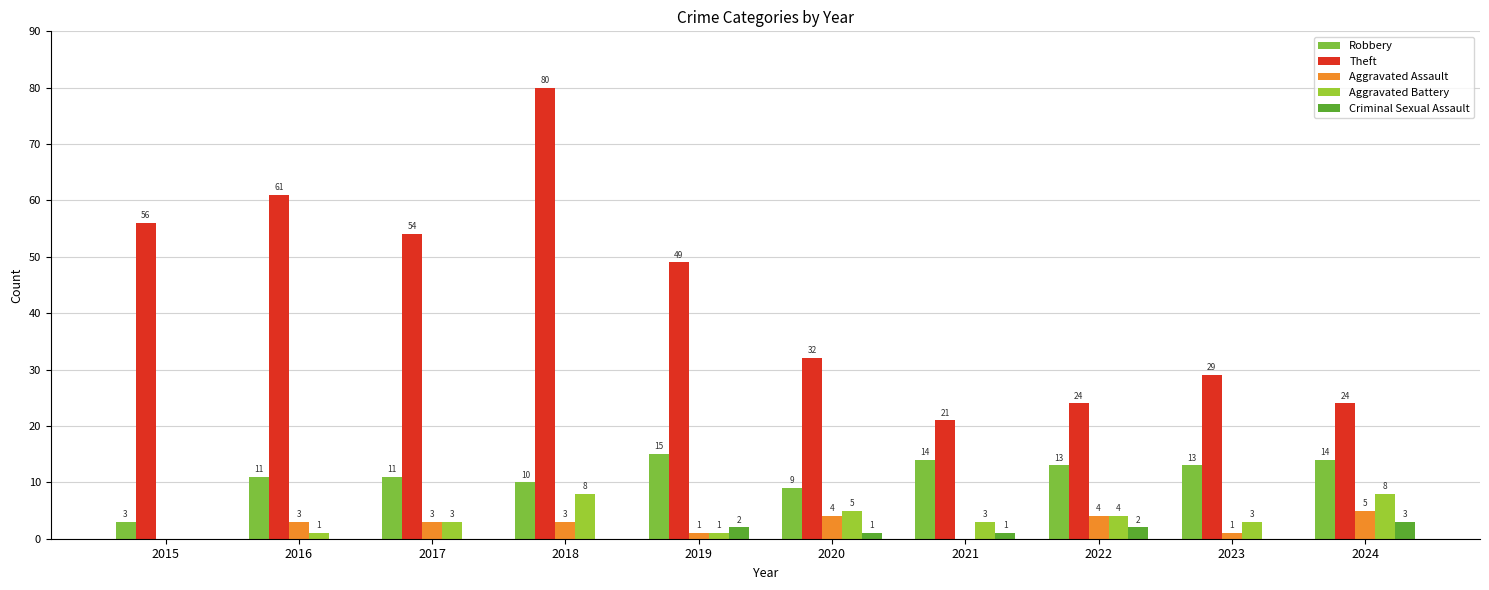

What is the spread (max minus min) of values at 2018?

80